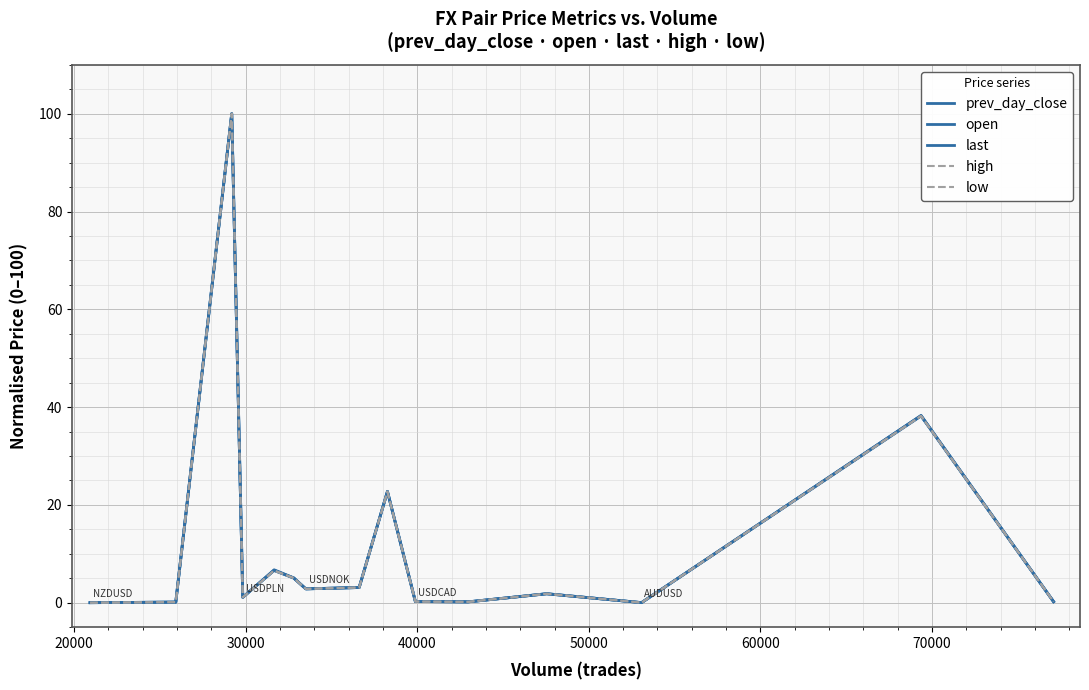

Reading left to right, extract all data points from this chart.

prev_day_close: 0.0	0.1	100.0	1.1	6.7	5.1	2.8	3.1	22.8	0.2	0.2	1.8	0.0	38.2	0.2
open: 0.0	0.1	100.0	1.1	6.6	5.1	2.8	3.1	22.7	0.2	0.2	1.8	0.0	38.3	0.2
last: 0.0	0.1	100.0	1.1	6.6	5.0	2.8	3.1	22.7	0.2	0.2	1.8	0.0	38.3	0.2
high: 0.0	0.1	100.0	1.1	6.6	5.1	2.8	3.1	22.7	0.2	0.2	1.8	0.0	38.2	0.2
low: 0.0	0.1	100.0	1.1	6.6	5.0	2.8	3.1	22.7	0.2	0.2	1.8	0.0	38.2	0.2